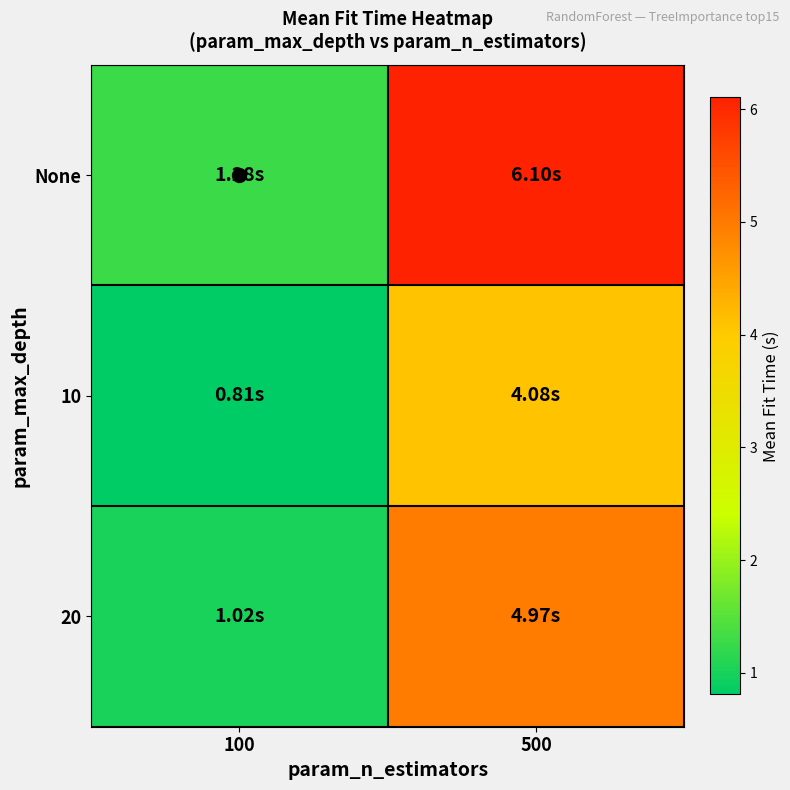

Which series changed the most between 100 and 500?

None